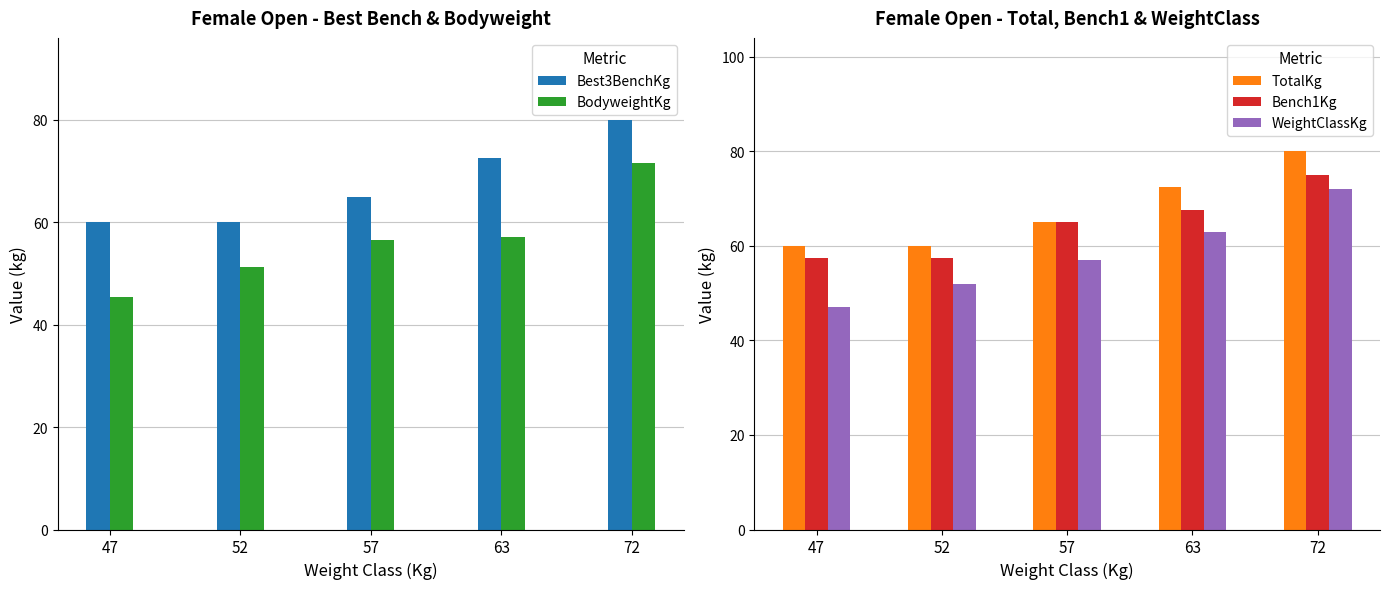

Between 52 and 47, which is larger?

52